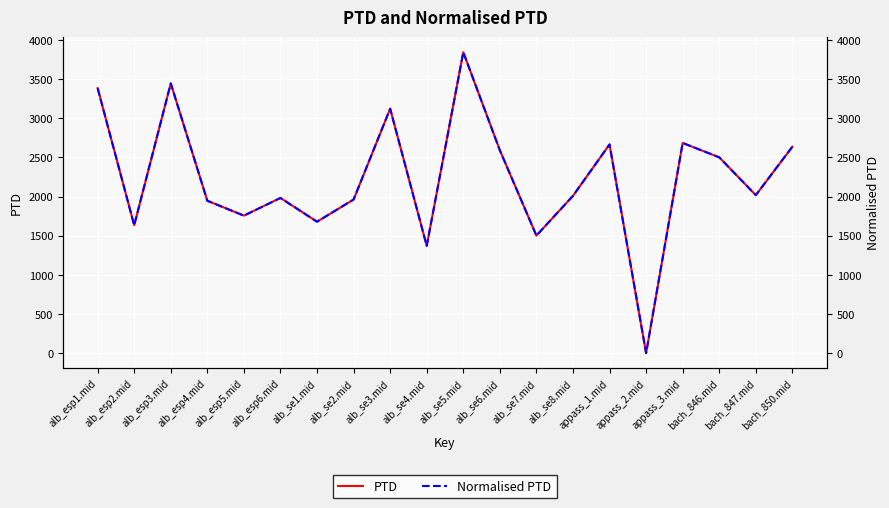

Is this an area chart (filled region under the line)?

No